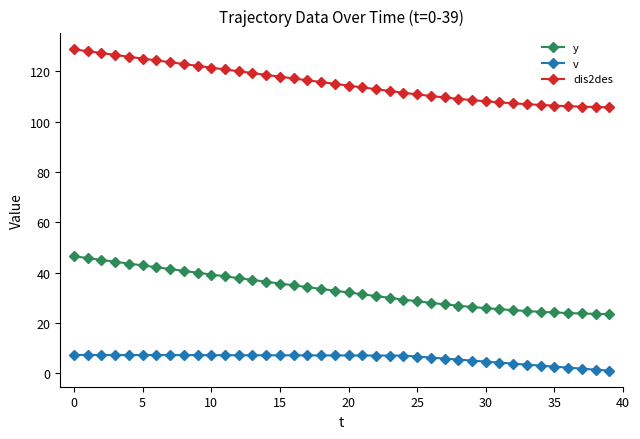

True or false: dis2des and v intersect in this chart.

False